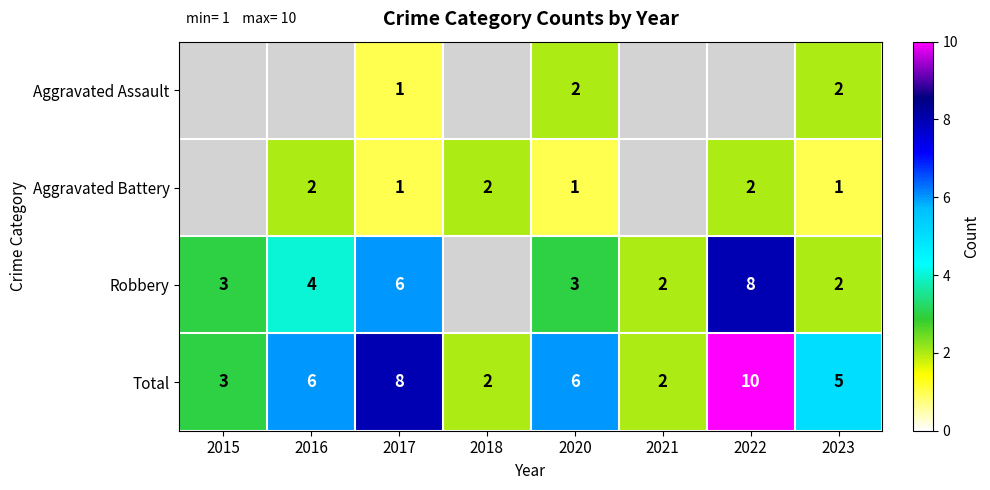

The value of Aggravated Battery at 2020 is 0. True or false?

False